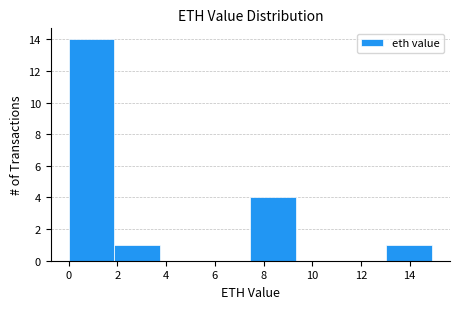

Over which range of the x-axis is the bar tallest?

0.0 to 1.8